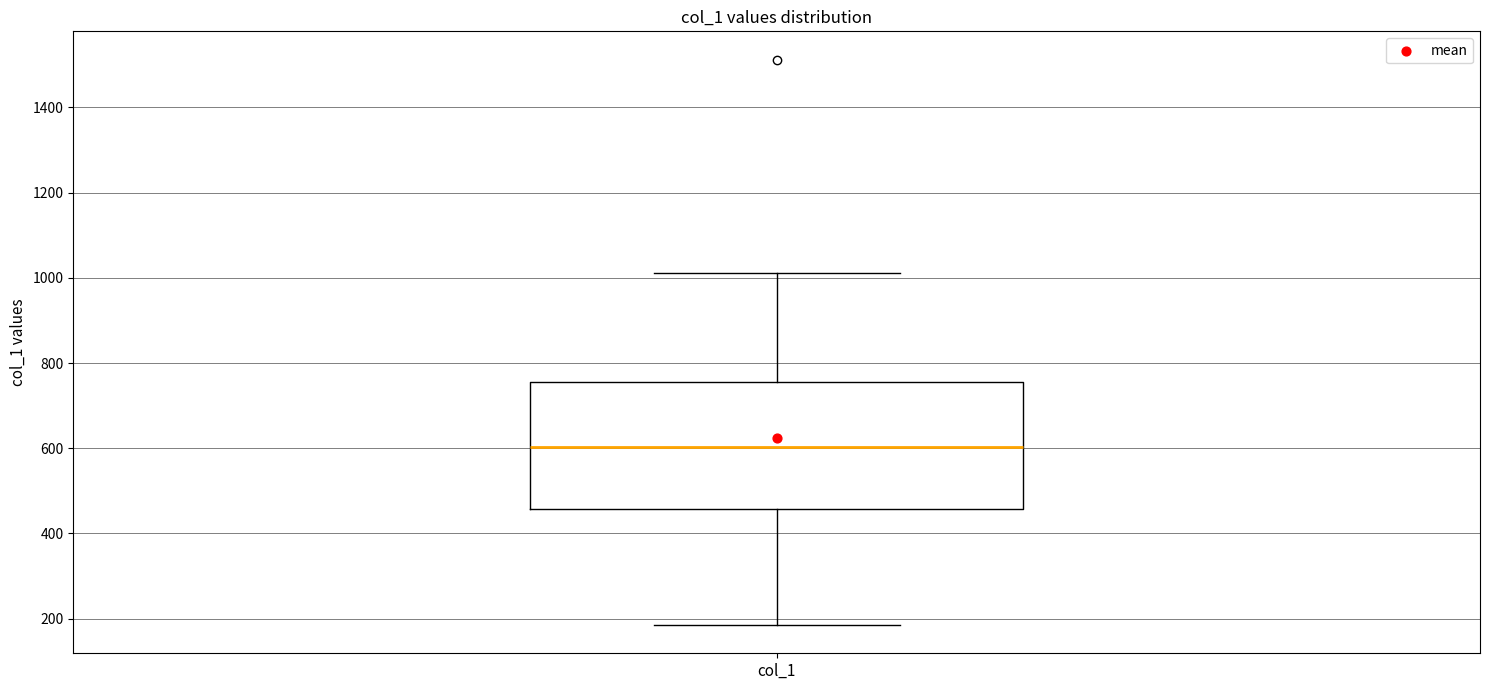

Read this box plot against the y-axis: the position of the median line, the range covered by the box, and the ends of both whiskers. The values are not printed on the chart, so give them approximately, as read against the axis.

median 600, box 460 to 760, whiskers 180 to 1020